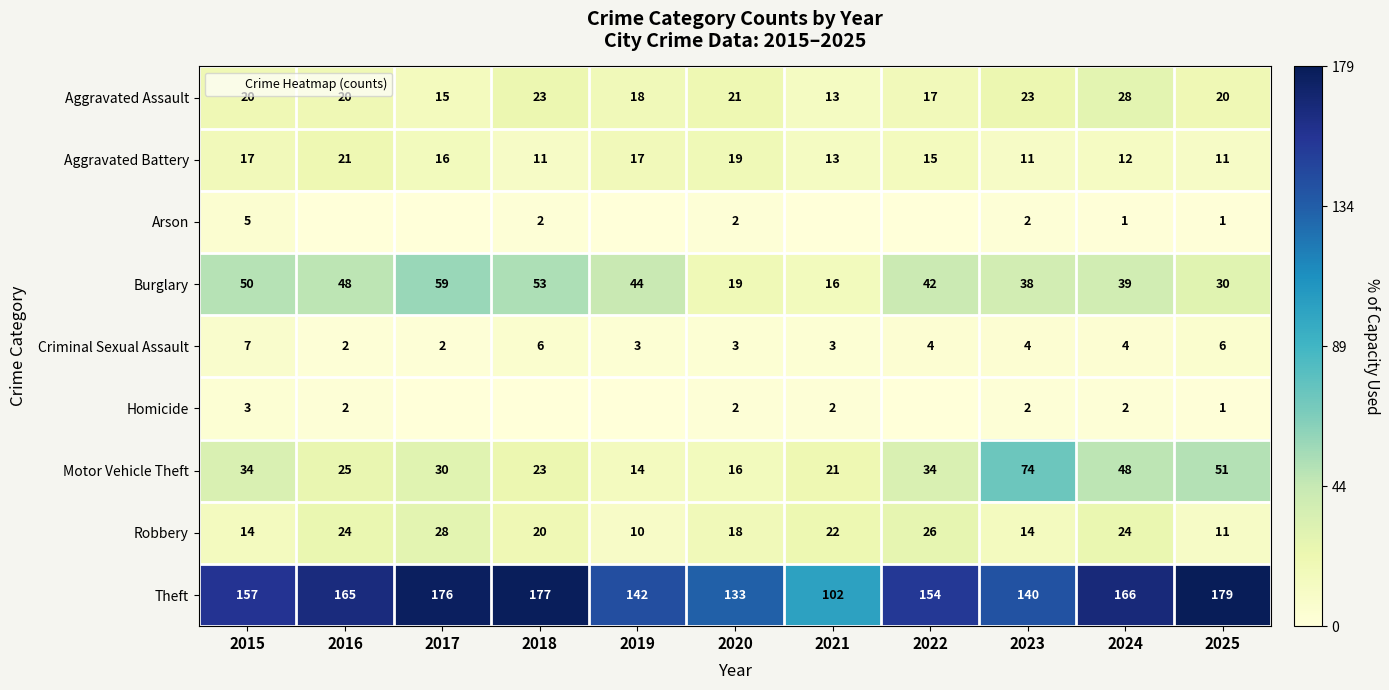

Rank the series by their maximum value, from lowest to highest.

Homicide, Arson, Criminal Sexual Assault, Aggravated Battery, Aggravated Assault, Robbery, Burglary, Motor Vehicle Theft, Theft